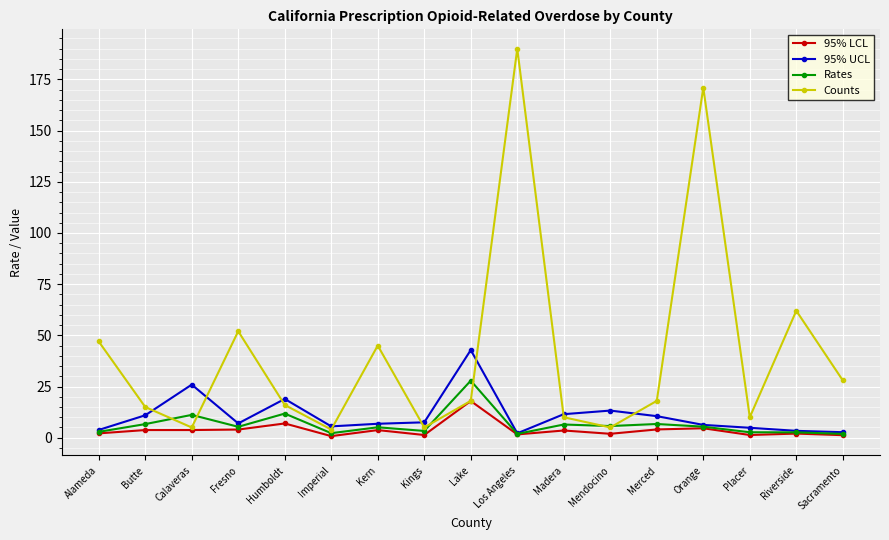

How many lines are shown in the chart?

4